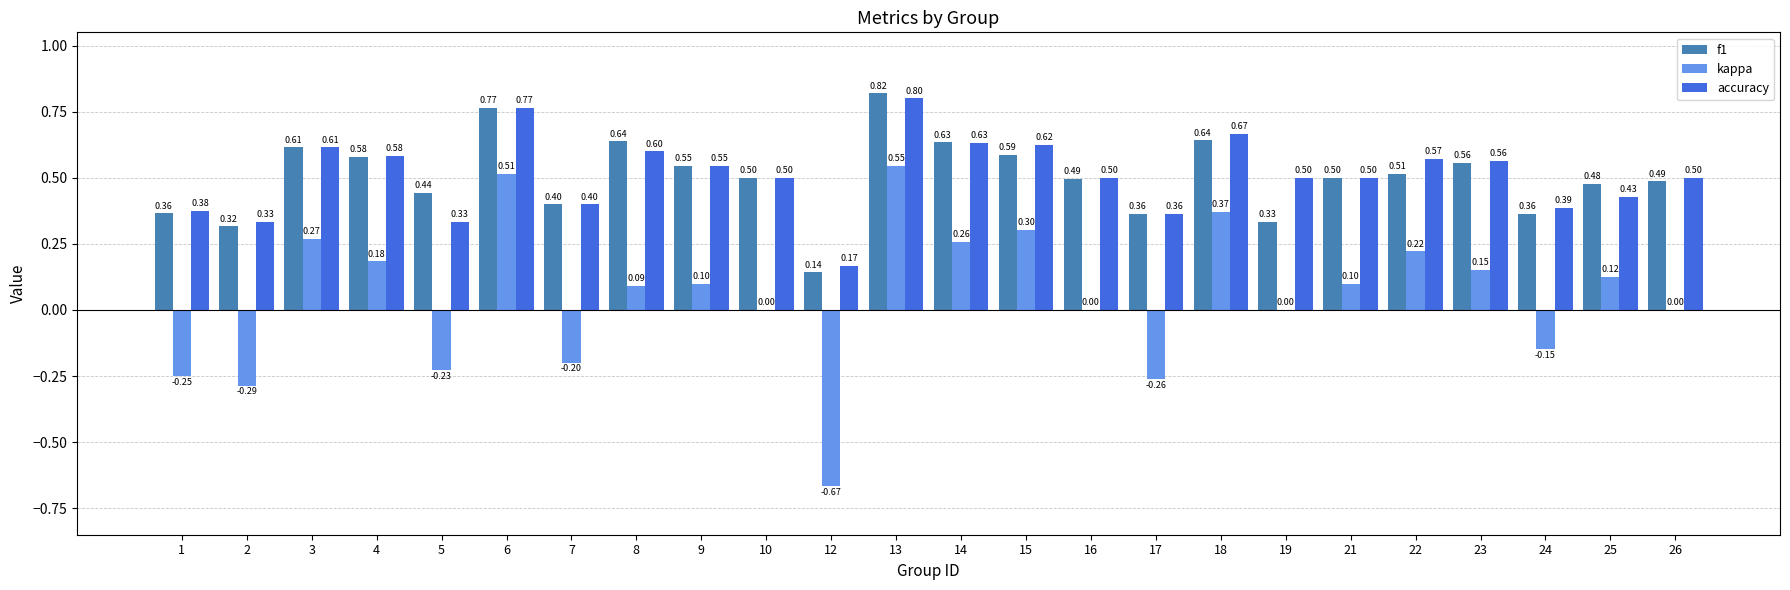

What is the sum of all accuracy values?

12.3